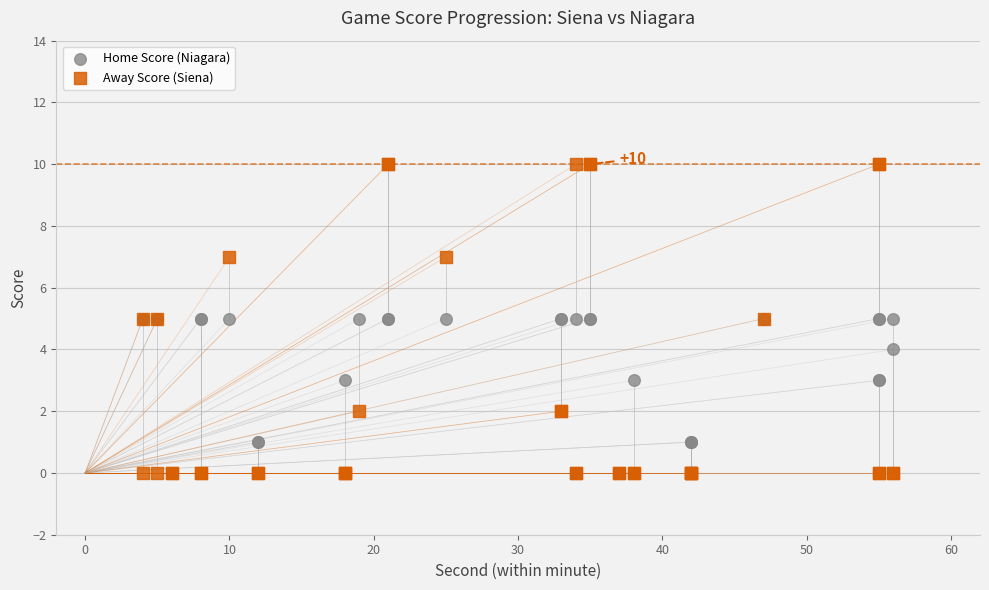

Which series has the widest spread of Y values?

Away Score (Siena)